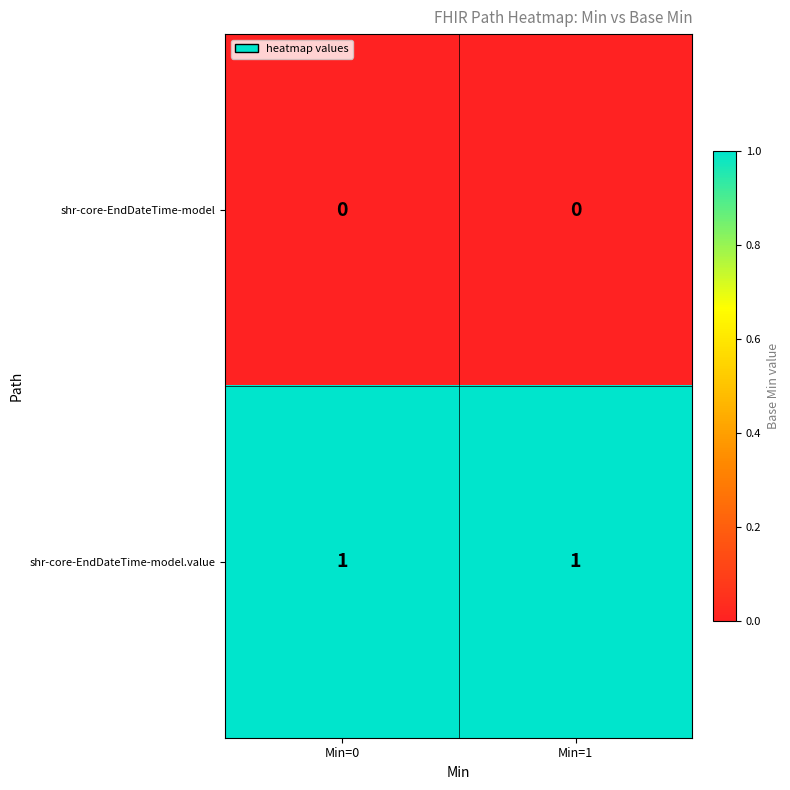

What is the total value across all series at Min=1?

1